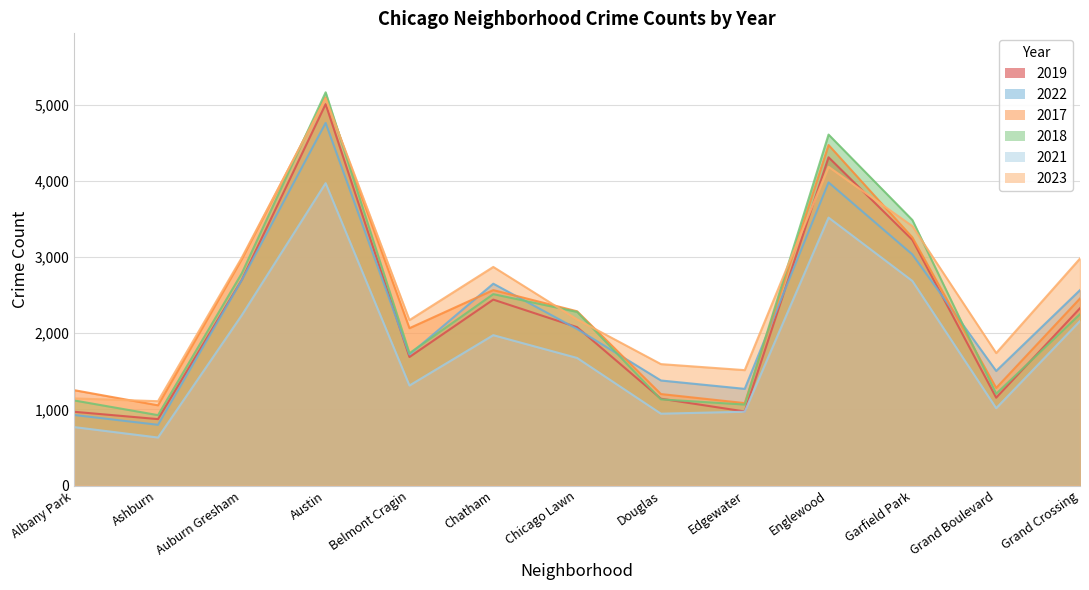

At which category is the sum across all series the highest?

Austin